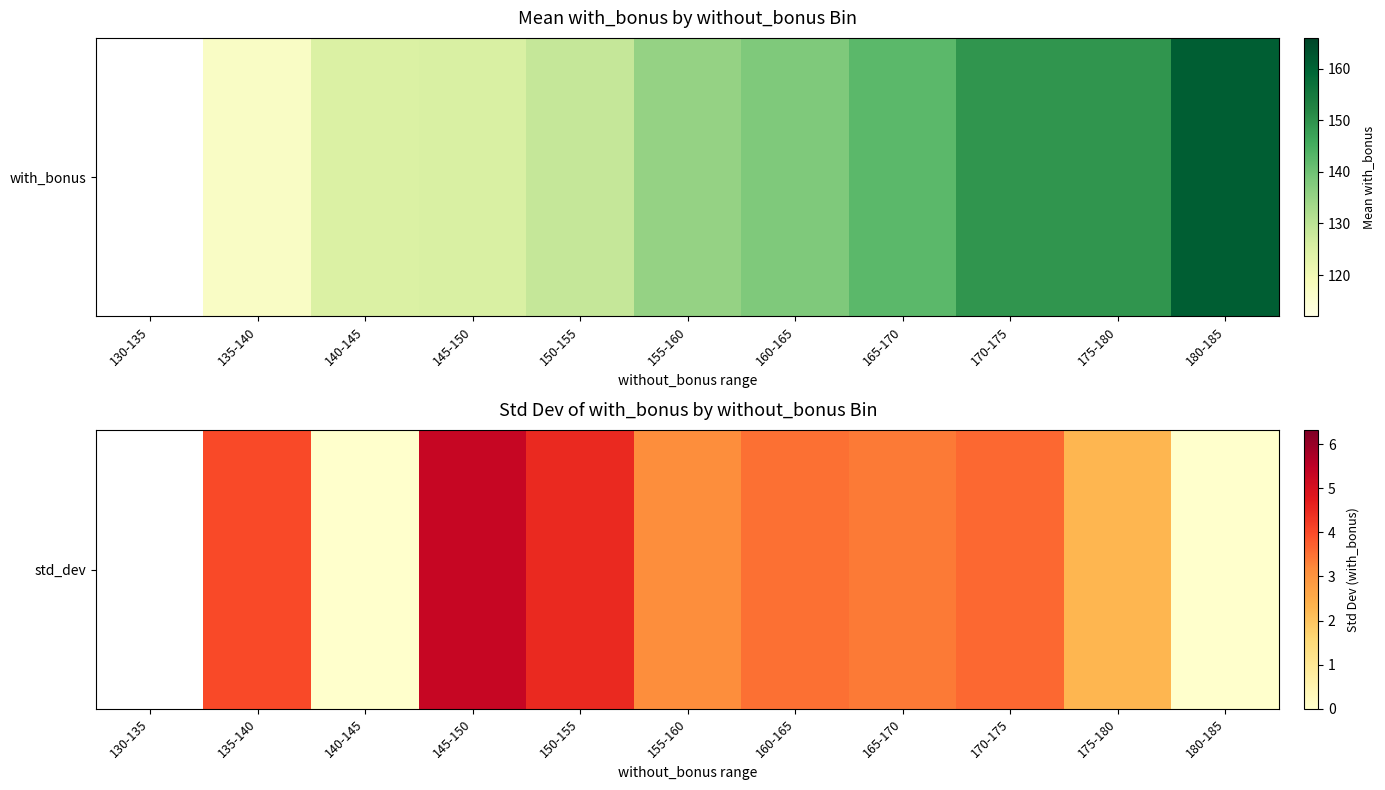

How many data points does each series have?

11